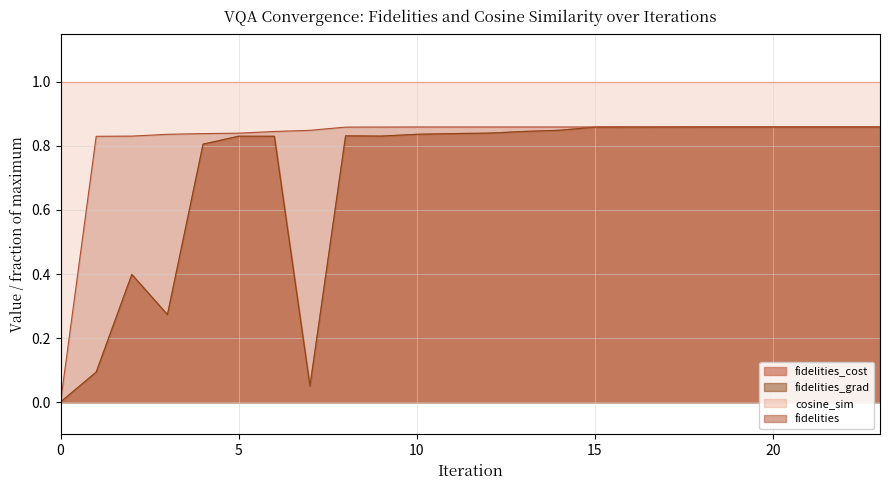

What is the sum of the fidelities_cost values at 11 and 19?

1.7